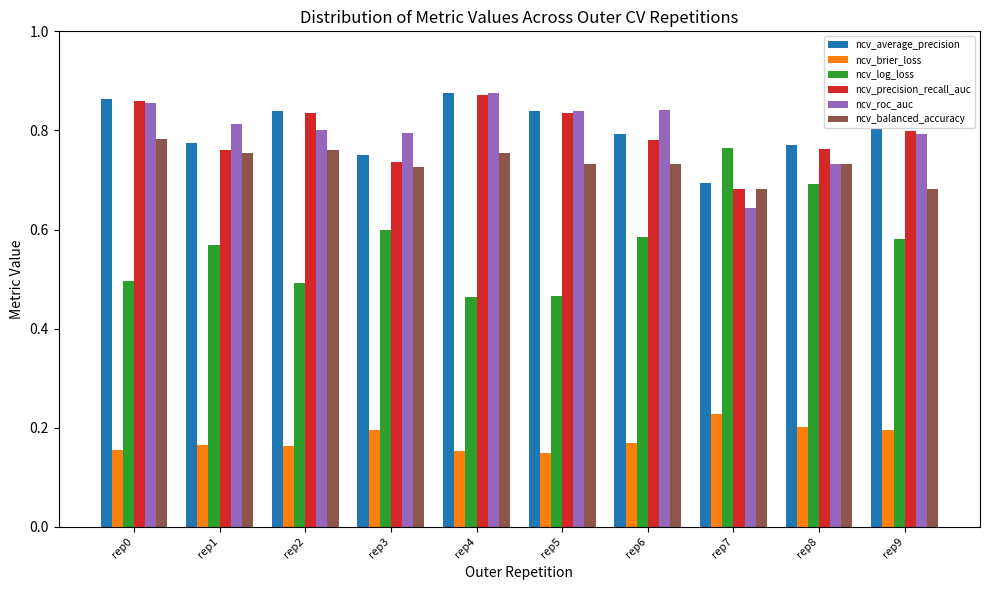

Which category has the lowest value in the ncv_average_precision series?

rep7